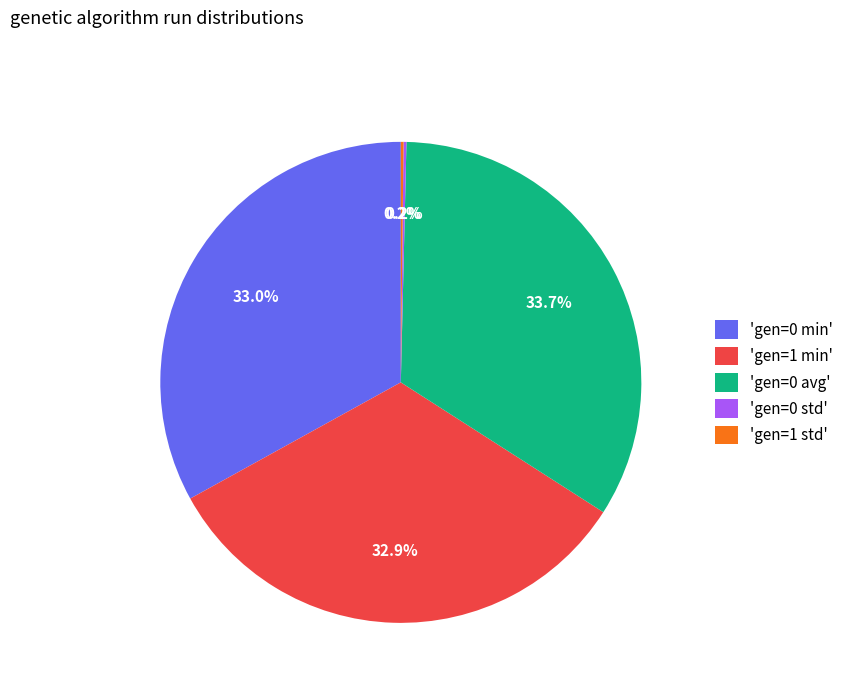

How much of the chart is everything except 'gen=0 min'?

67.0%